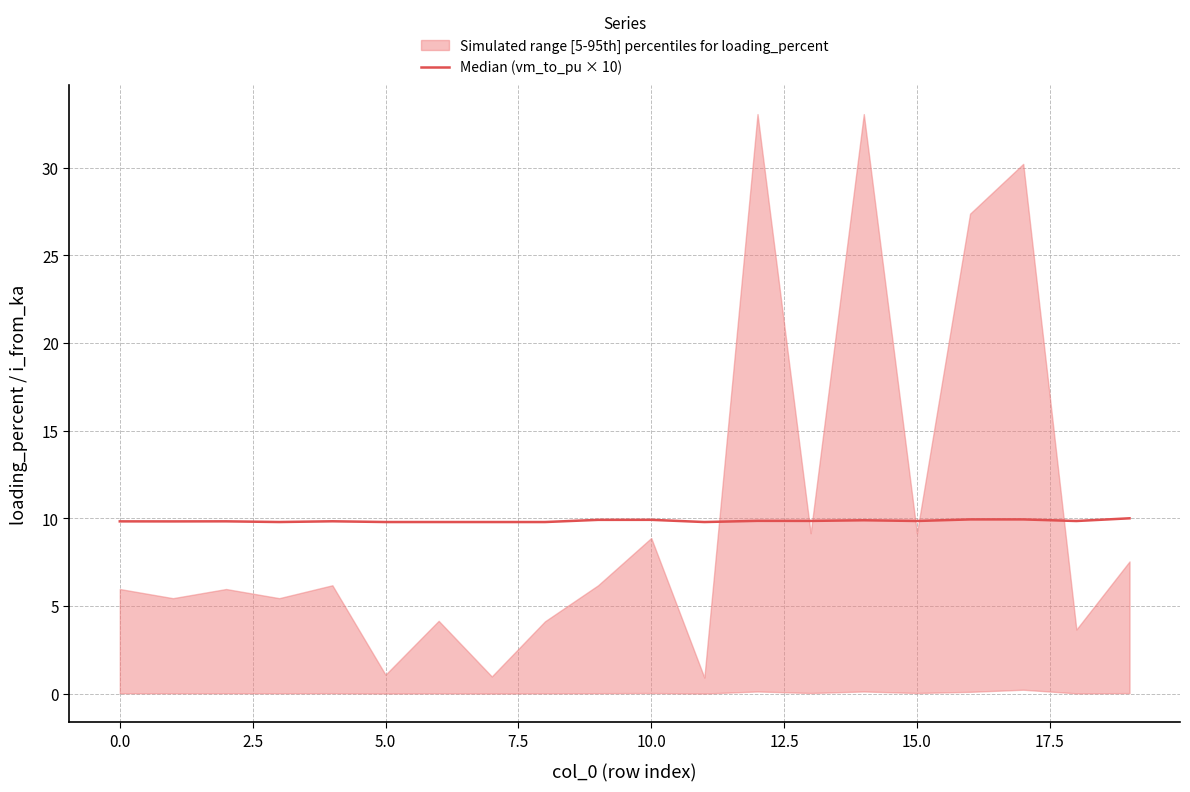

Count the values in the range 9 to 10.

20